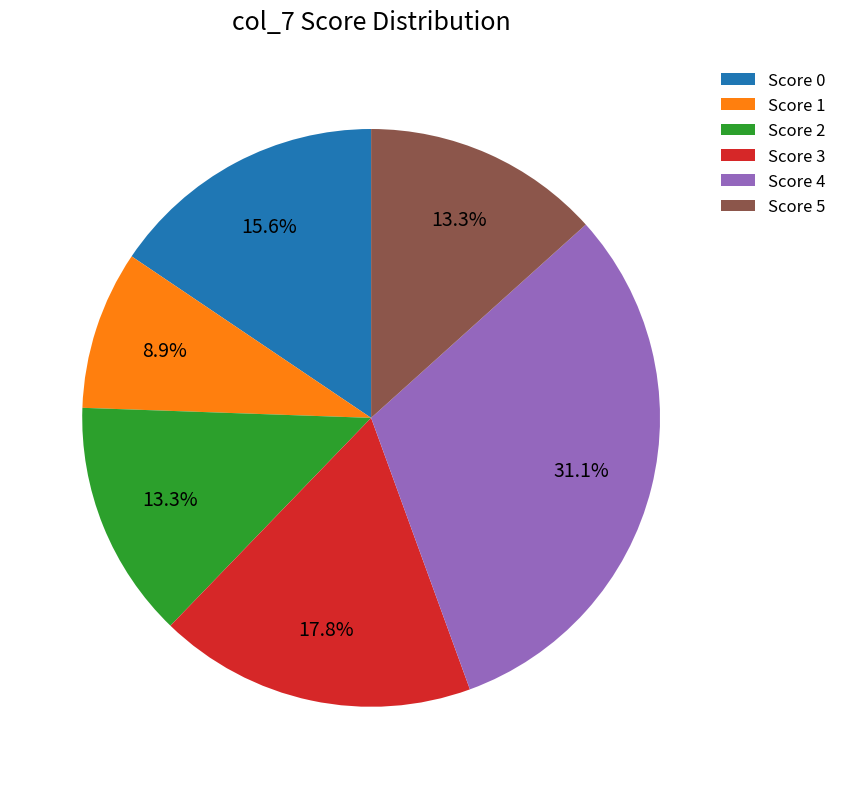

Which slice is the smallest?

Score 1